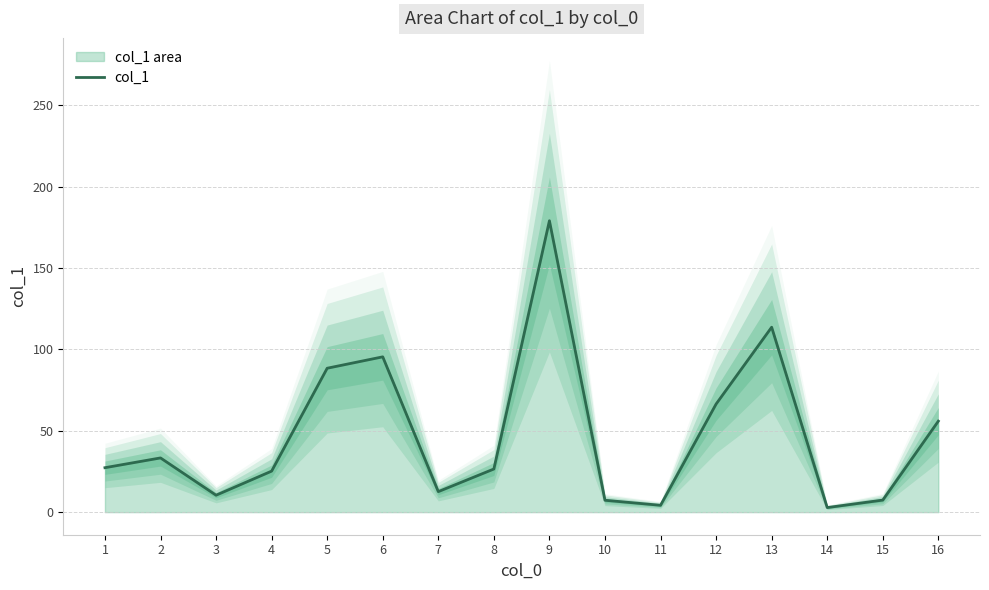

The chart shows a value of 7.4 at 15. True or false?

True